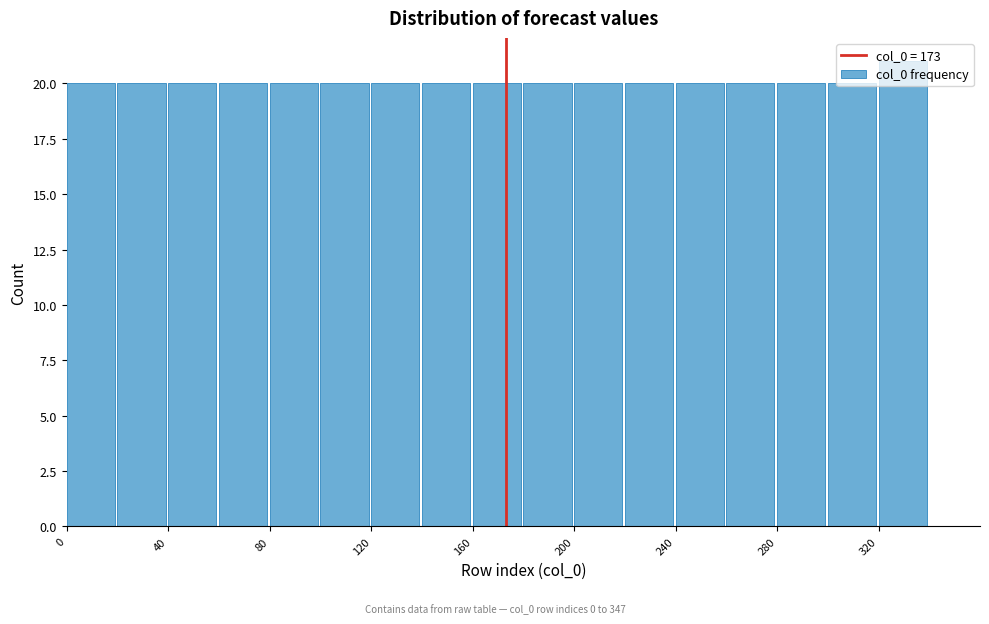

Reading left to right, list every bar in this chart as the range it spans on the x-axis followed by its height. The values are not printed on the chart, so give them approximately, as read against the axis.

0 to 20: 20
20 to 40: 20
40 to 60: 20
60 to 80: 20
80 to 100: 20
100 to 120: 20
120 to 140: 20
140 to 160: 20
160 to 180: 20
180 to 200: 20
200 to 220: 20
220 to 240: 20
240 to 260: 20
260 to 280: 20
280 to 300: 20
300 to 320: 20
320 to 340: 21